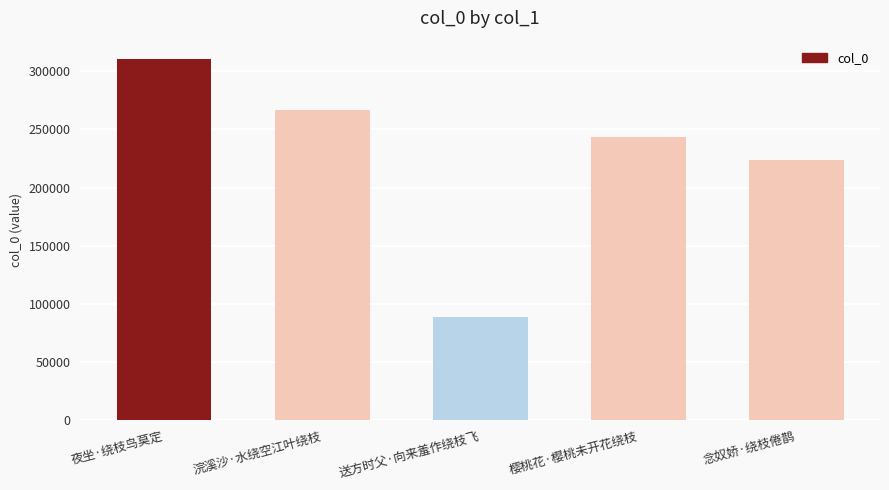

Read the value at 浣溪沙·水绕空江叶绕枝.

266355